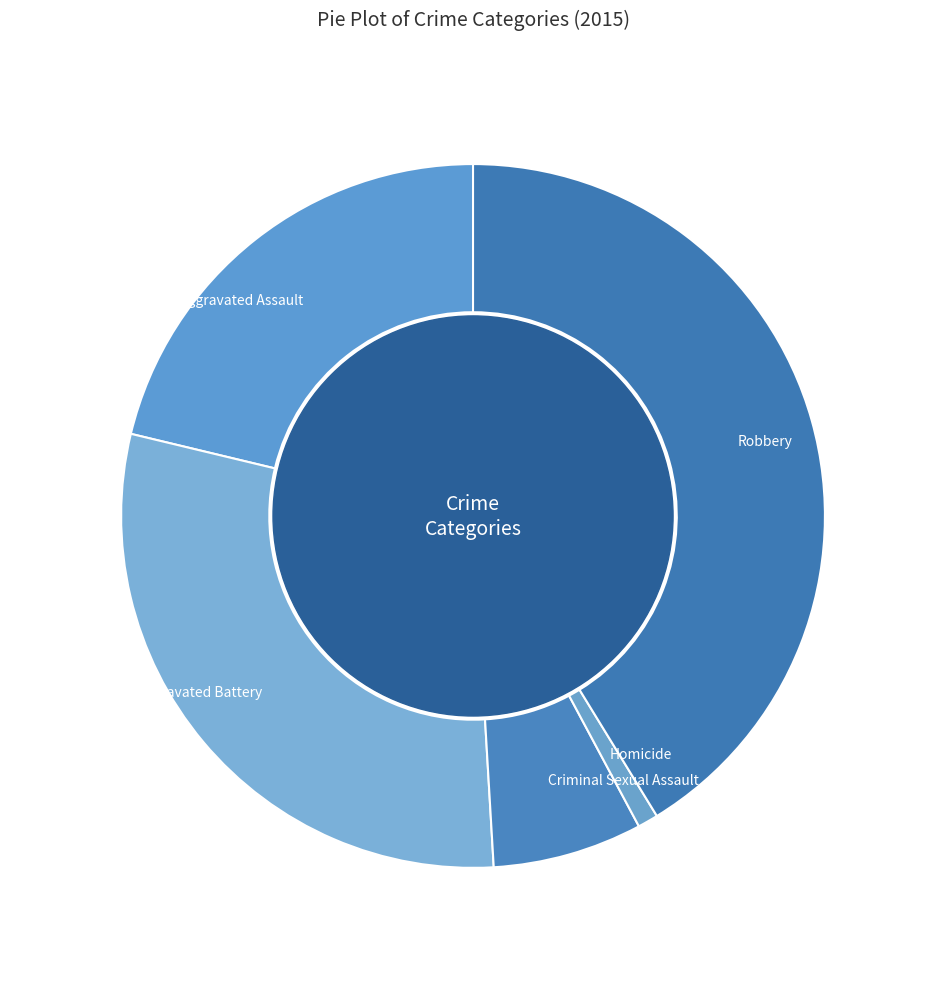

Count the number of slices in the pie.

5